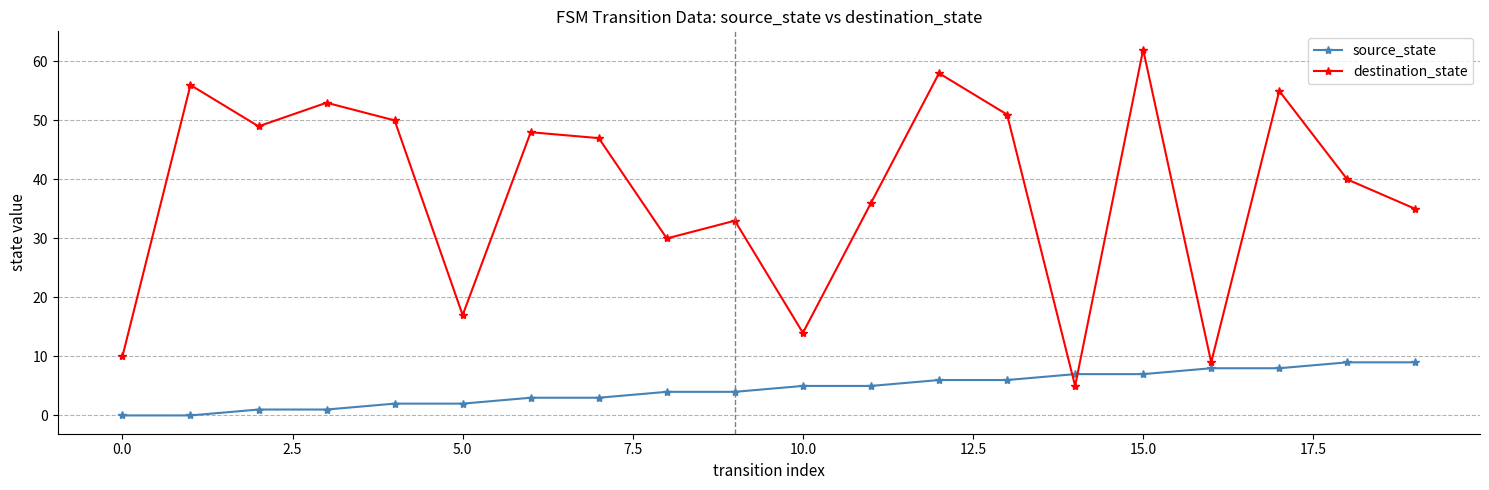

What is the difference between the maximum and minimum values in the destination_state series?

57